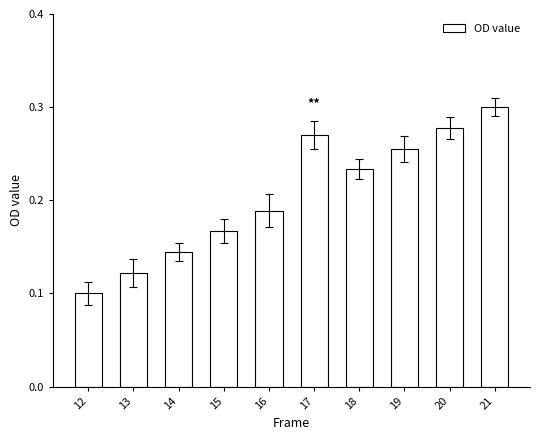

The value at 21 is 0.1. True or false?

False